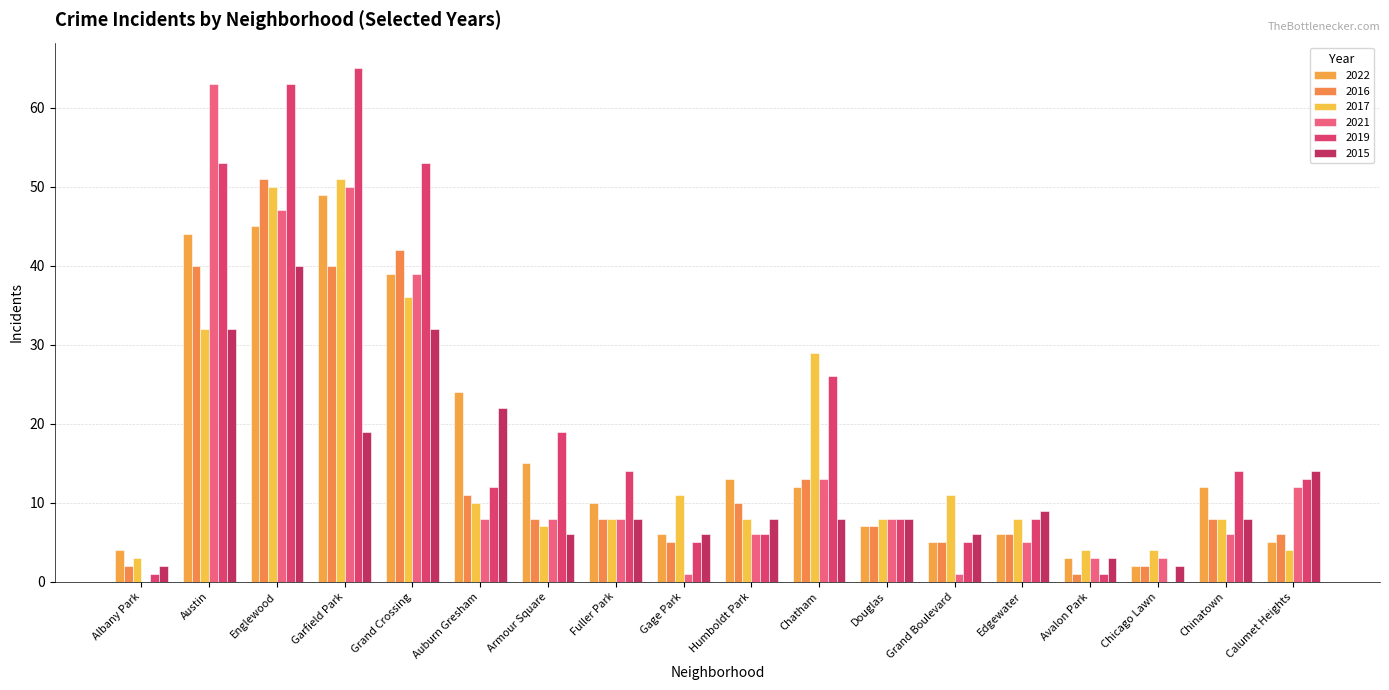

The value of 2015 at Englewood is 71. True or false?

False